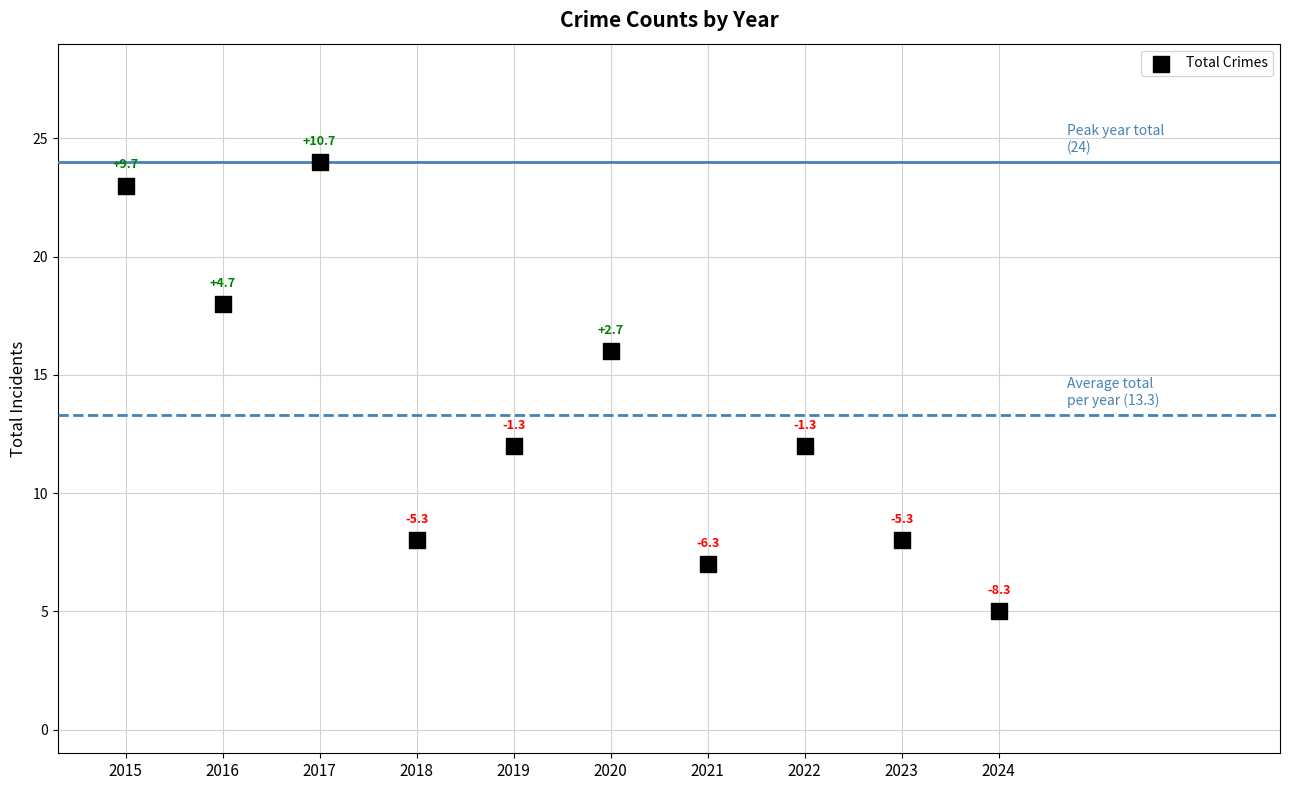

What is the range of Y values (max minus min)?

19